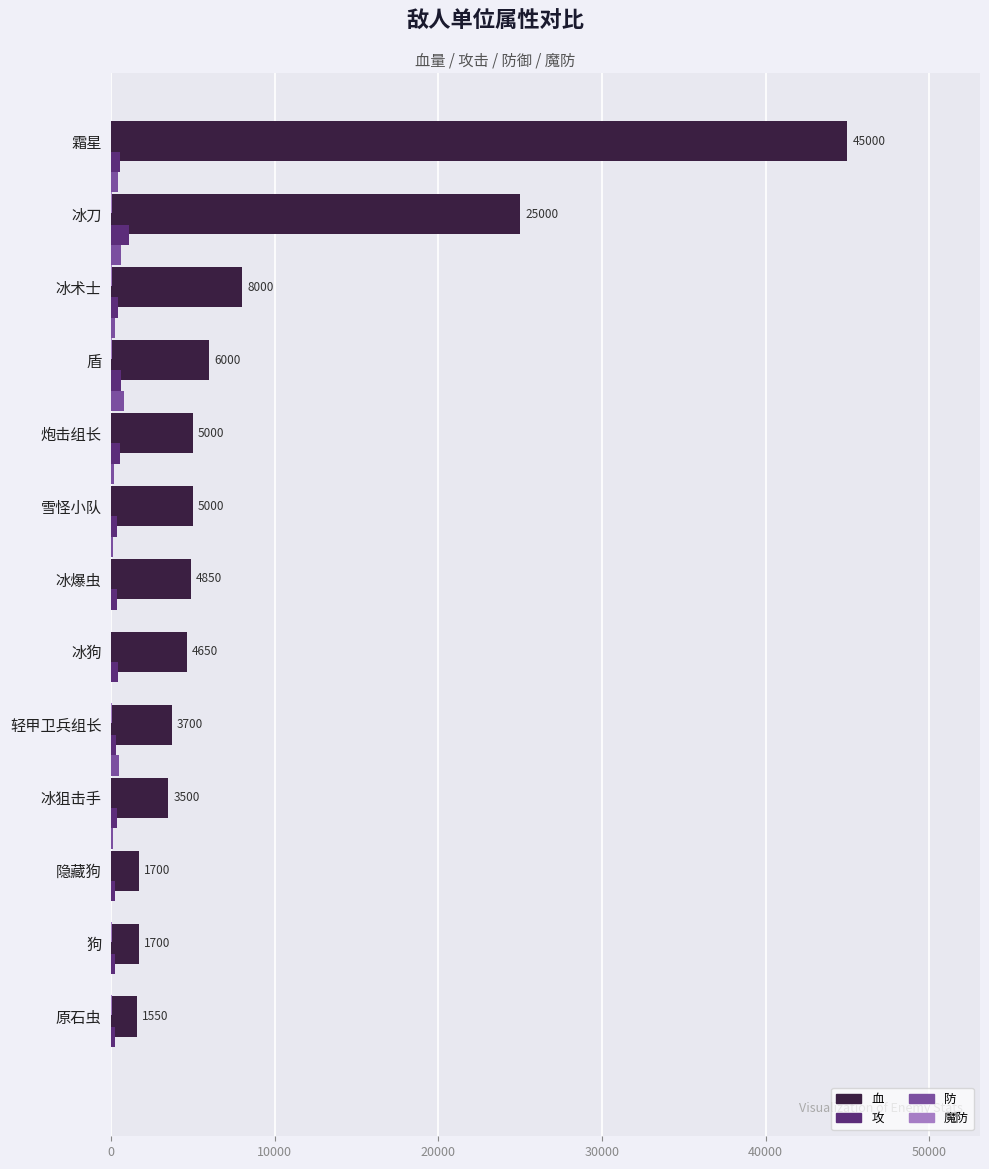

Which series changed the most between 10000 and 10?

血